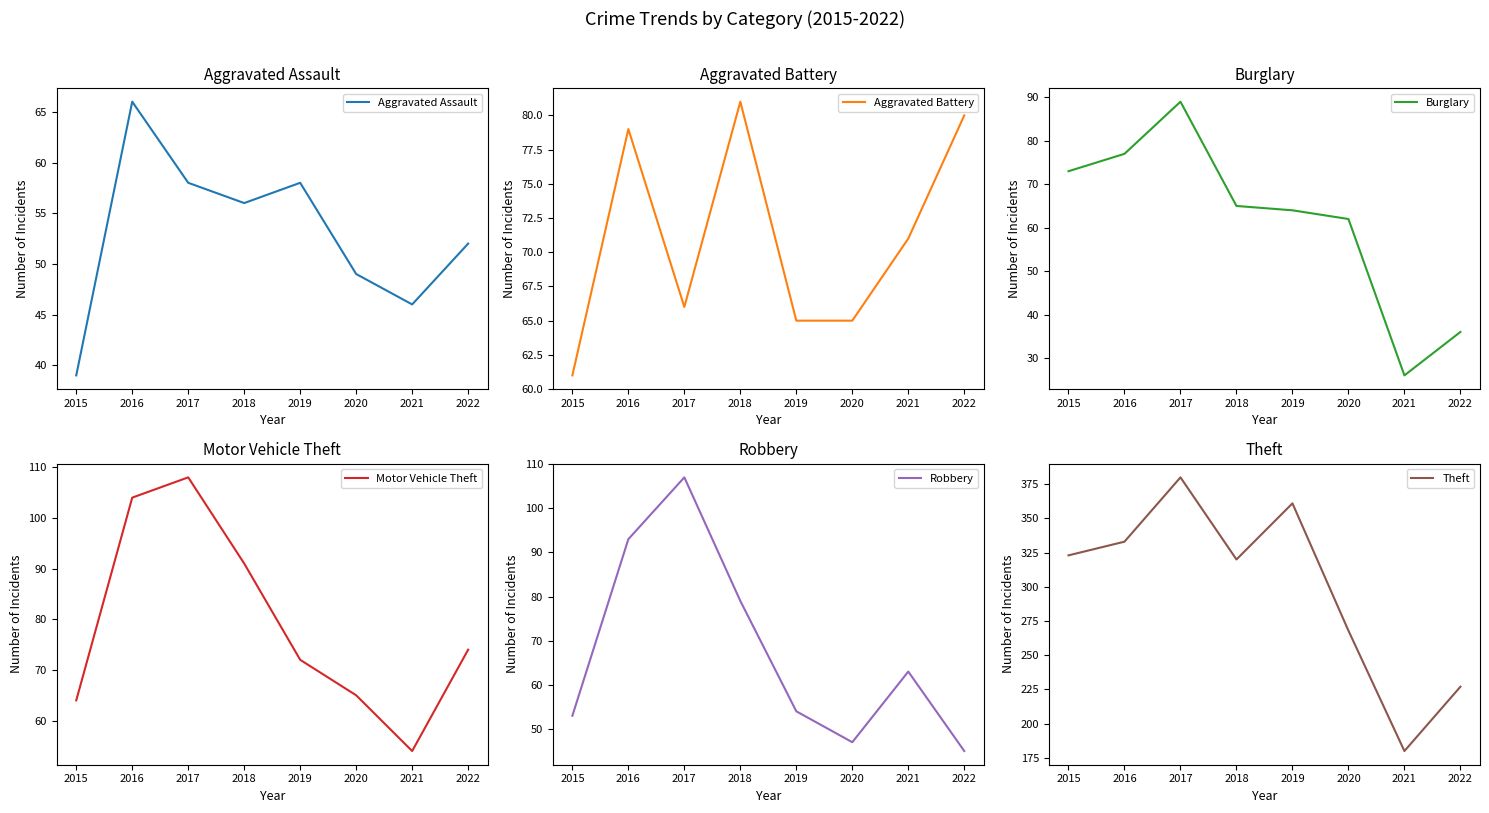

Is it true that Robbery equals 45 at 2022?

True